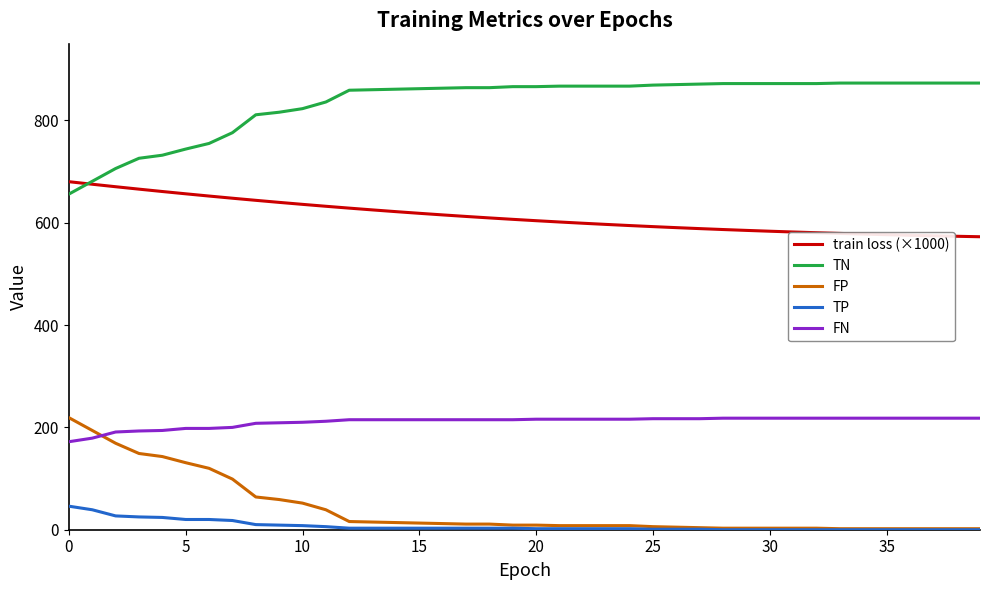

True or false: FP and TN intersect in this chart.

False